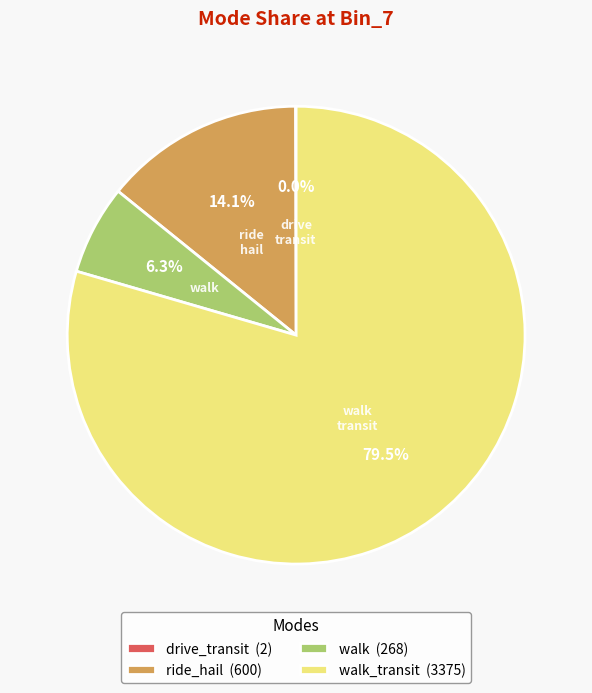

What is the largest slice in the pie chart?

walk_transit (3375)